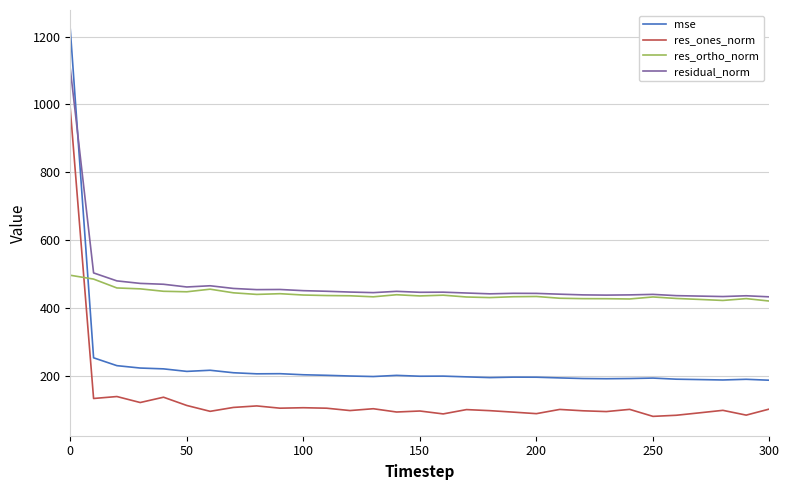

True or false: res_ones_norm and residual_norm intersect in this chart.

False